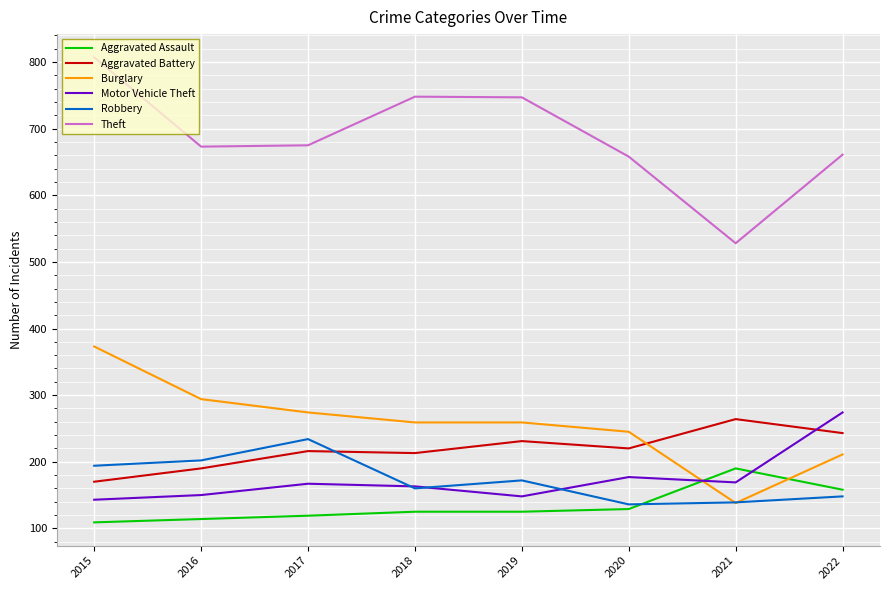

The Aggravated Assault series shows 125 at 2018. True or false?

True